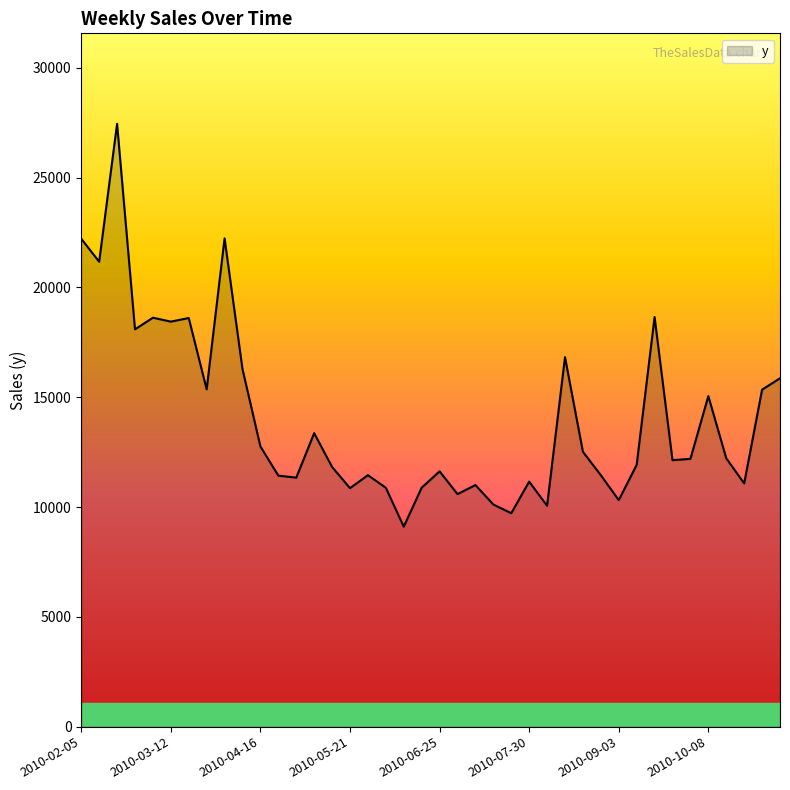

Count the number of data series in this chart.

1